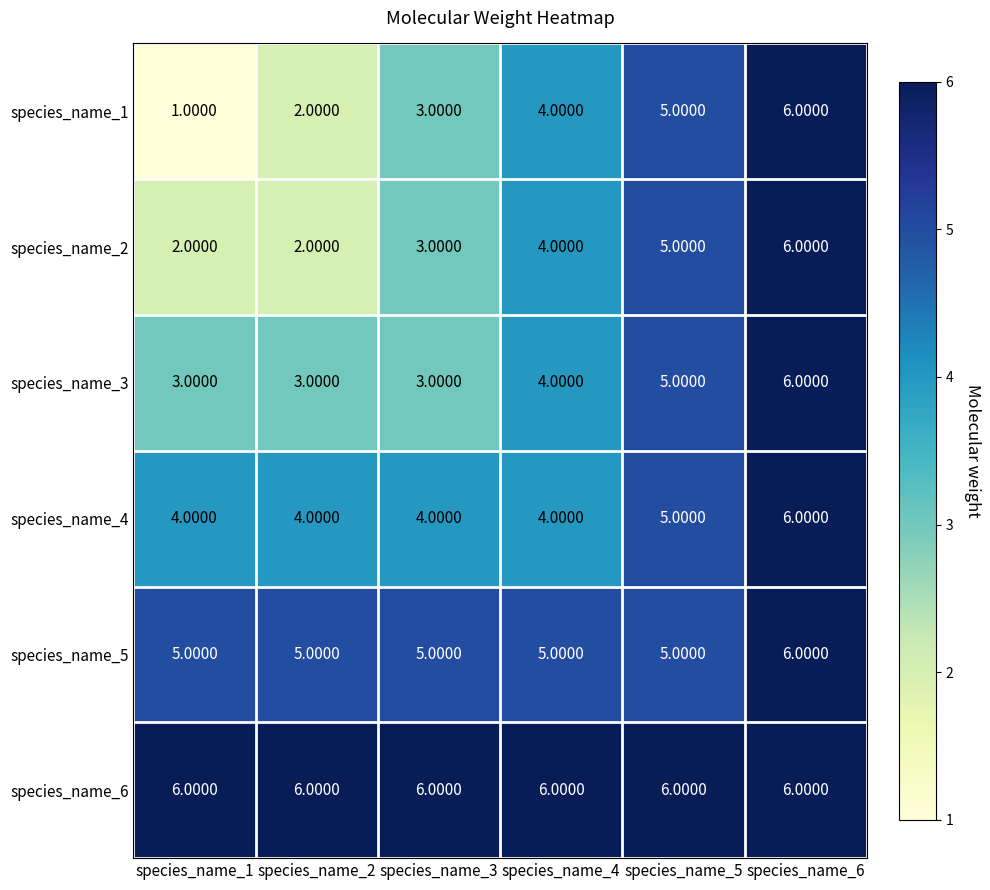

What is the total value across all series at species_name_5?

31